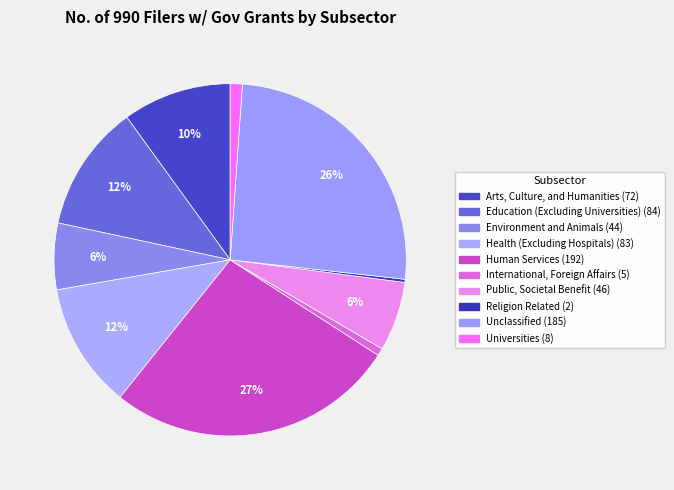

Combined, do Health (Excluding Hospitals) and Universities account for over 50%?

No